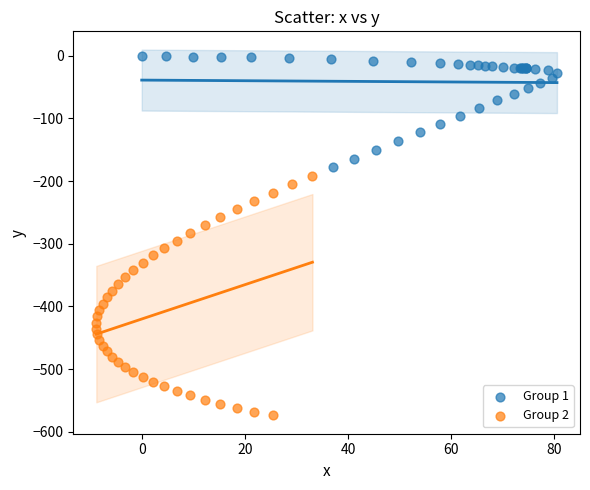

Which series reaches the minimum Y coordinate?

Group 2